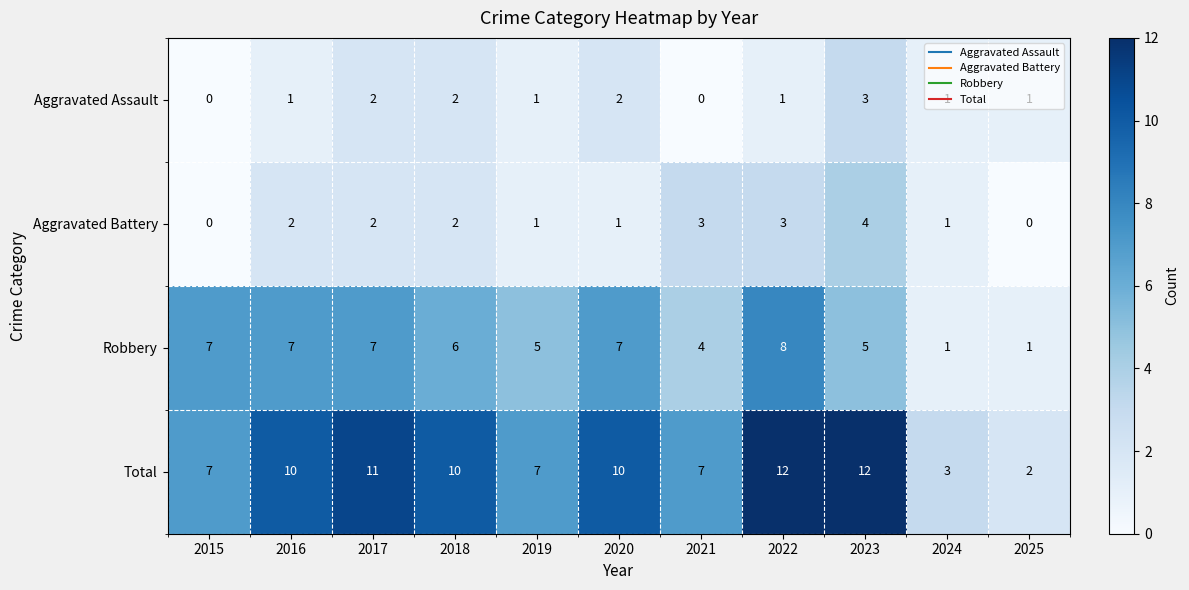

The Robbery series shows 7 at 2015. True or false?

True